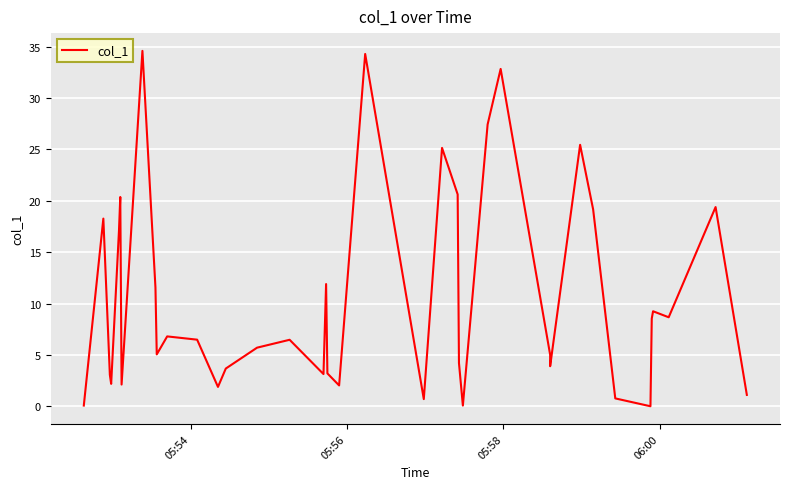

What is the sum of all values?

418.2